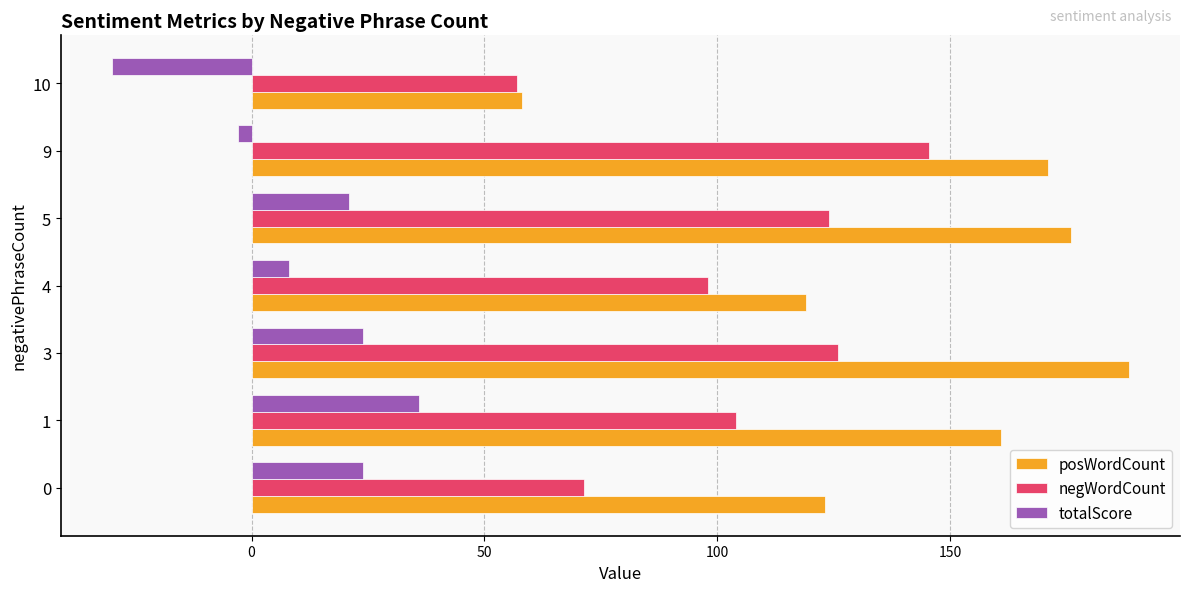

Which series changed the most between 0 and 1?

posWordCount